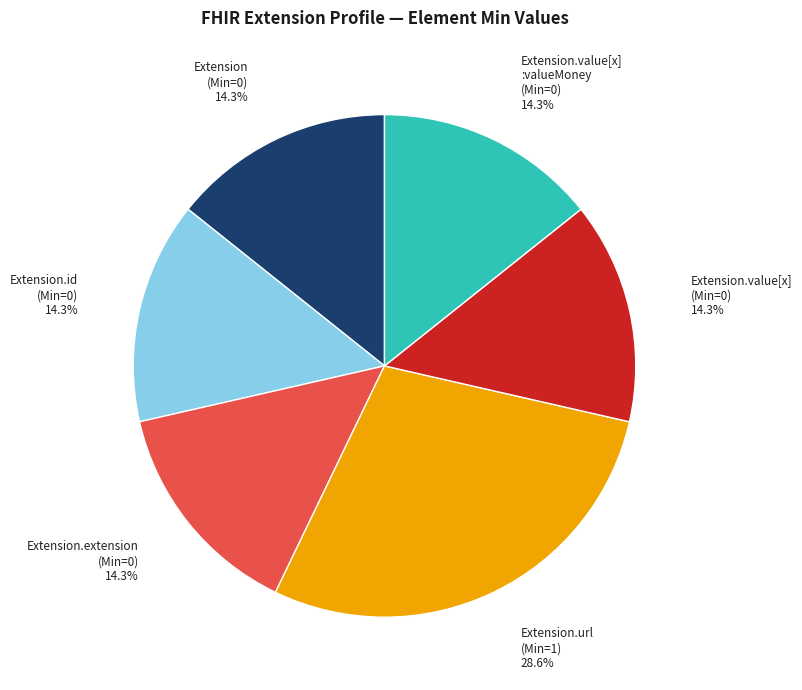

How many segments does this pie chart have?

6